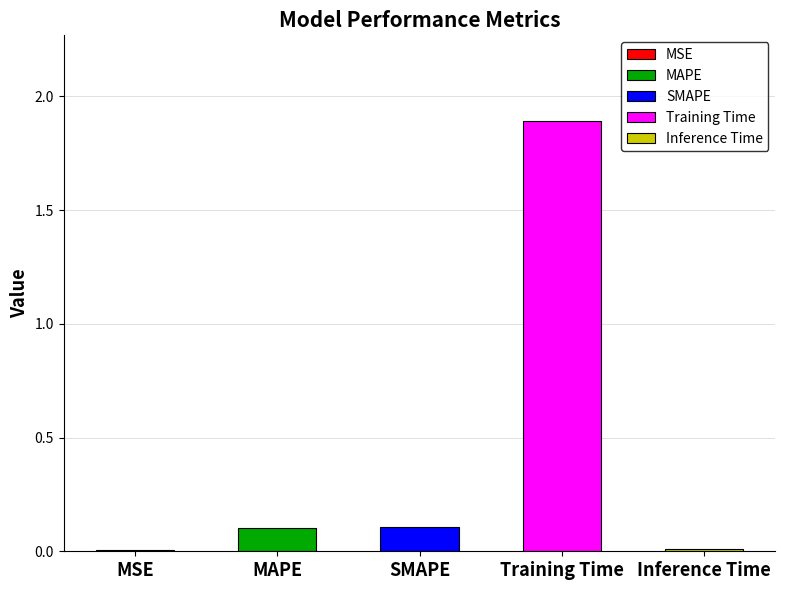

What is the sum of the values at MSE and SMAPE?

0.1